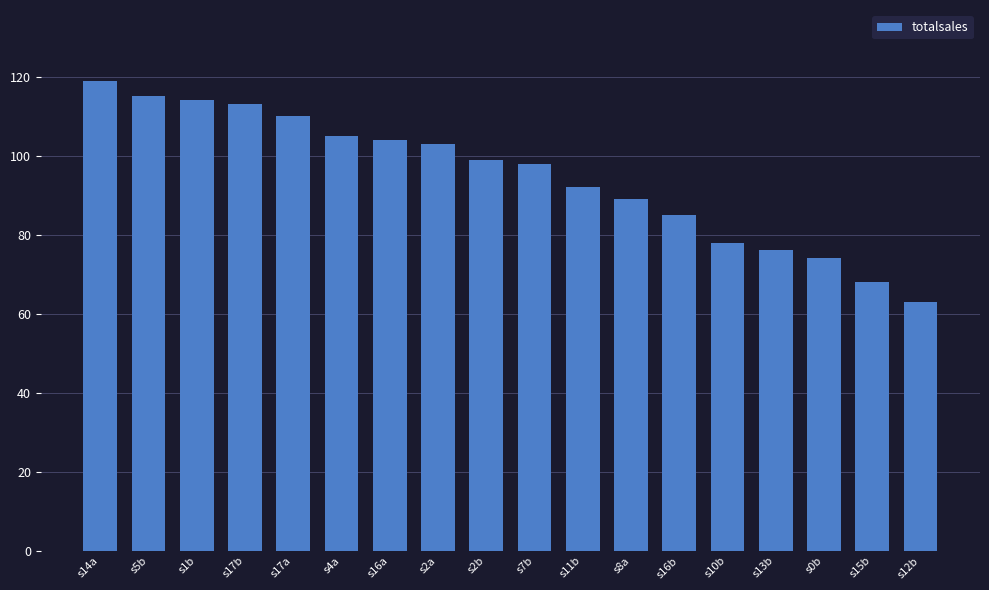

What position from the left is s1b?

3